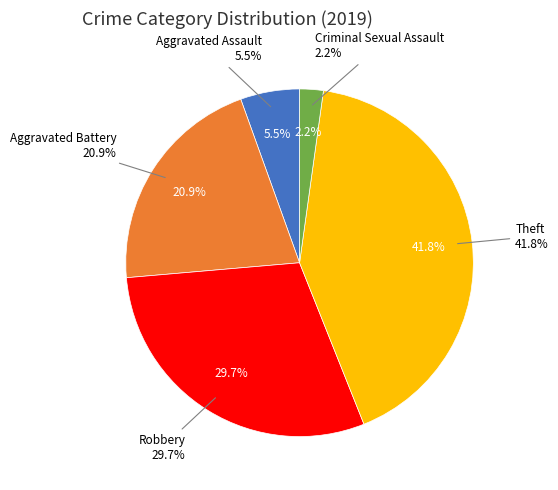

Is there any slice that represents more than half of the pie?

No